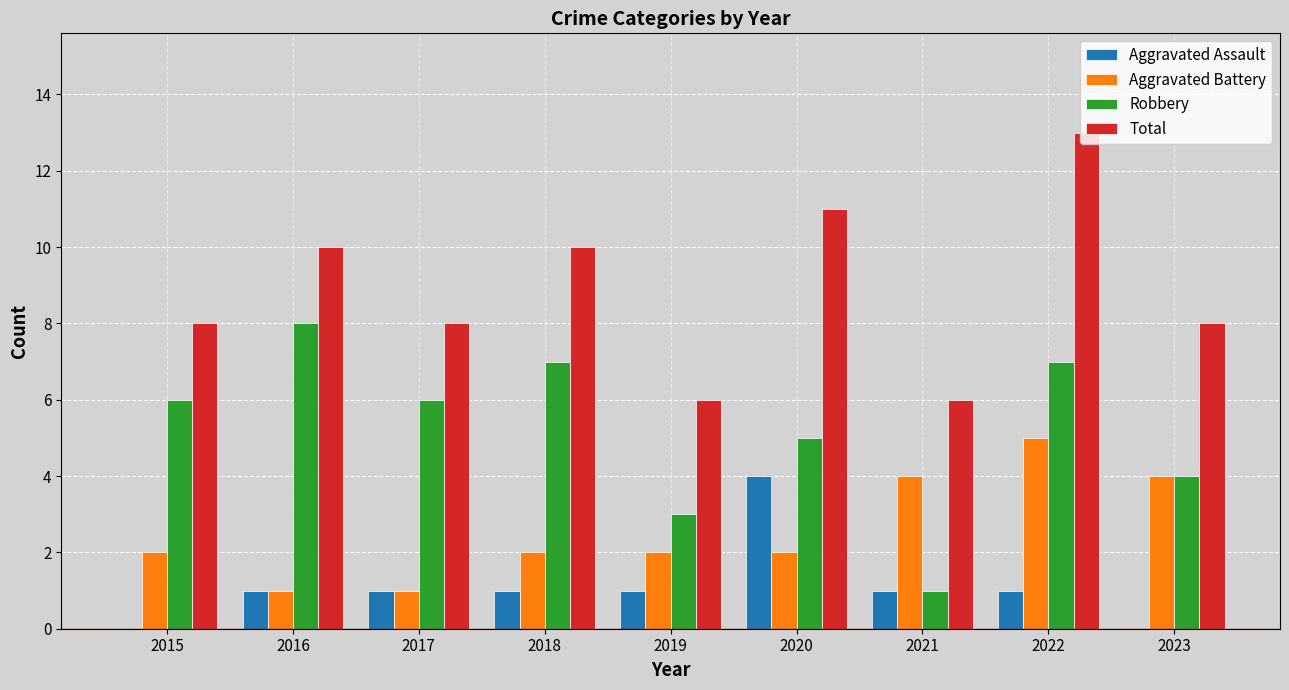

Reading right to left, what are all the values shown in this chart?

Aggravated Assault: 0	1	1	4	1	1	1	1	0
Aggravated Battery: 4	5	4	2	2	2	1	1	2
Robbery: 4	7	1	5	3	7	6	8	6
Total: 8	13	6	11	6	10	8	10	8